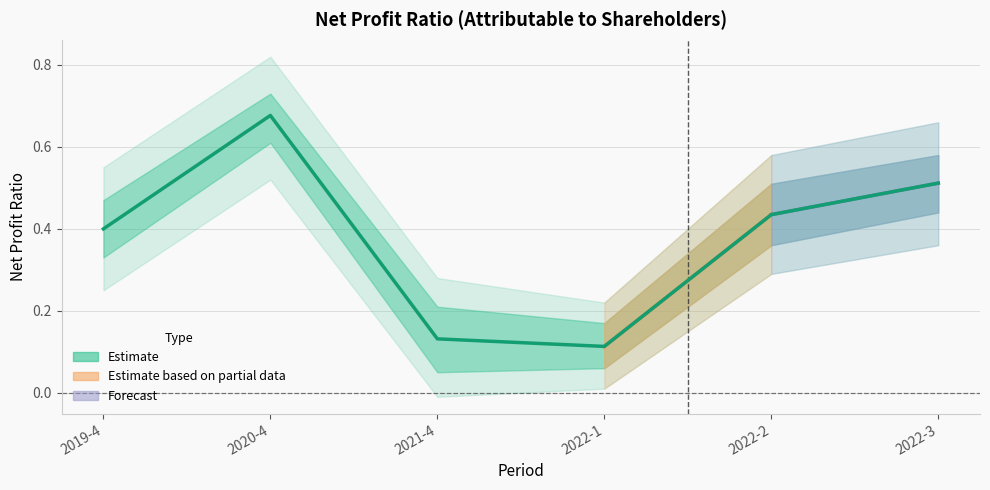

What is the label of the 3rd point from the left?

2021-4